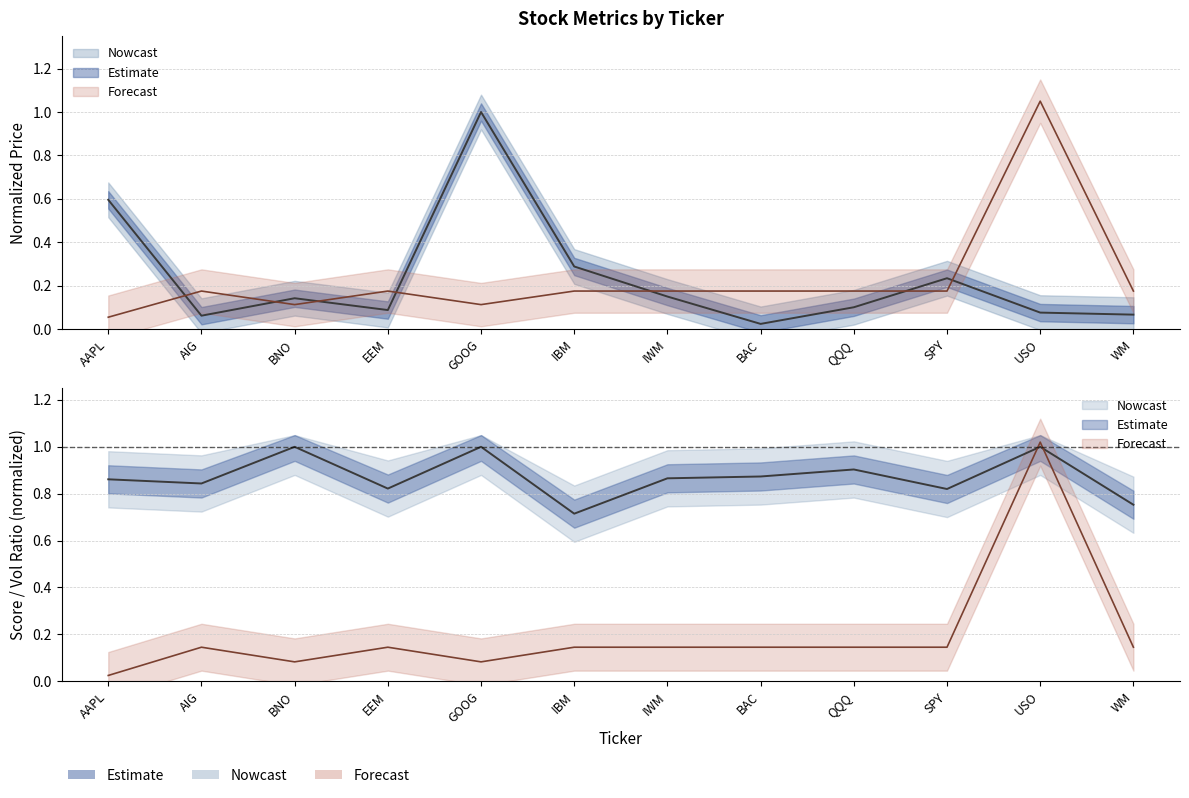

How many distinct data groups are displayed?

3